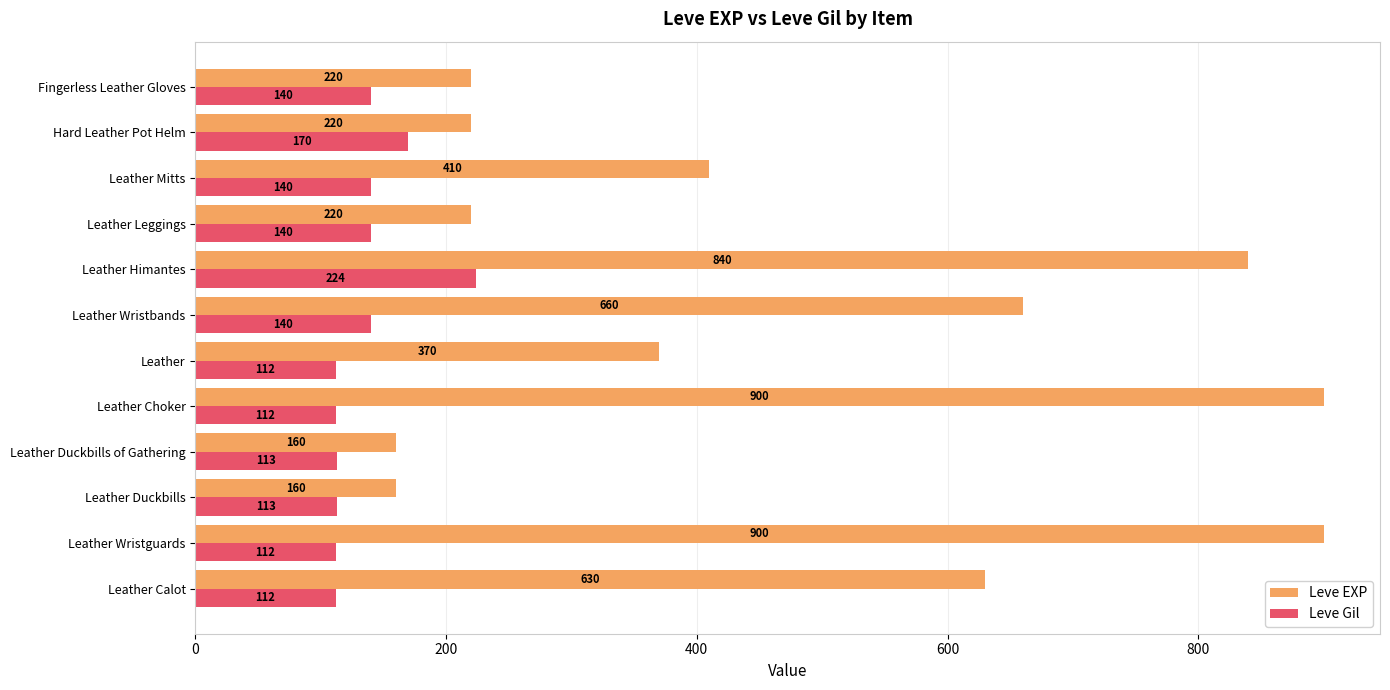

Rank the series by their maximum value, from lowest to highest.

Leve Gil, Leve EXP